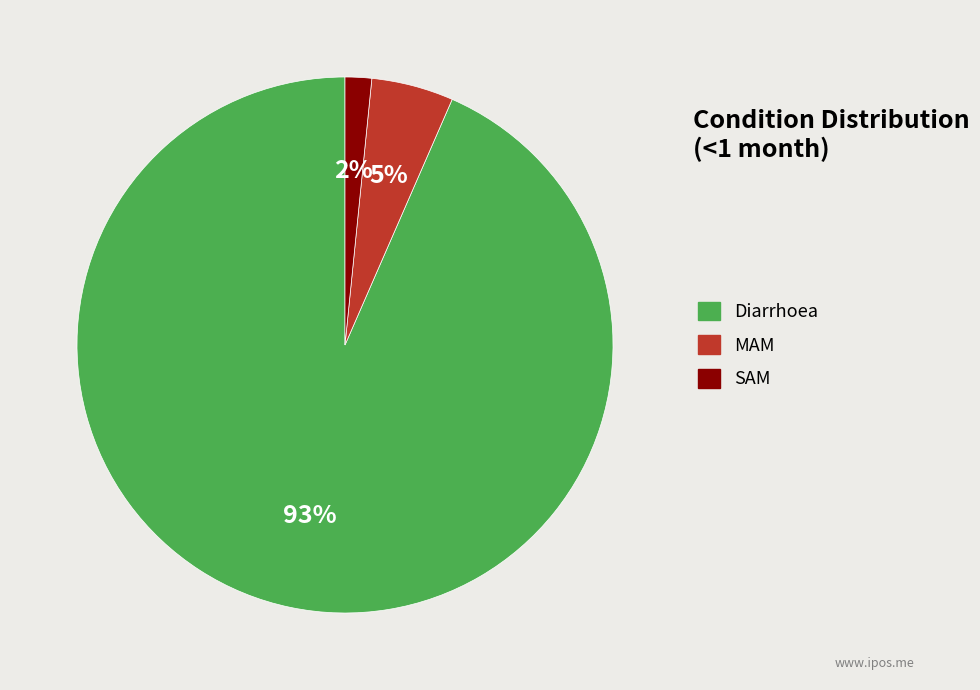

To the nearest percent, what is the average slice percentage?

33%